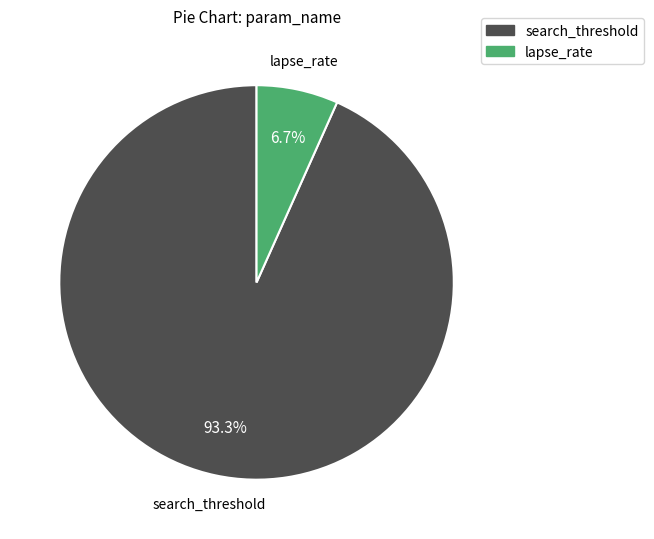

Which has a higher value, search_threshold or lapse_rate?

search_threshold